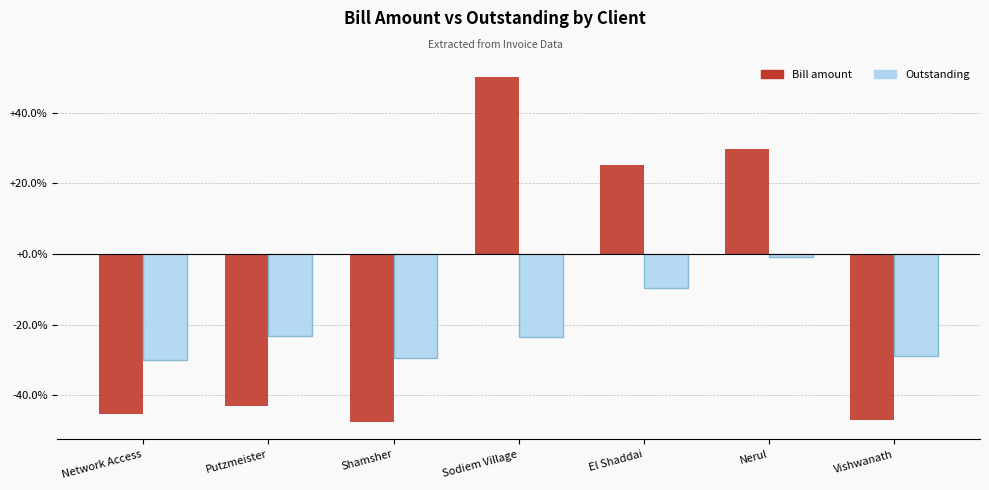

The Bill amount series shows 15.1 at El Shaddai. True or false?

False